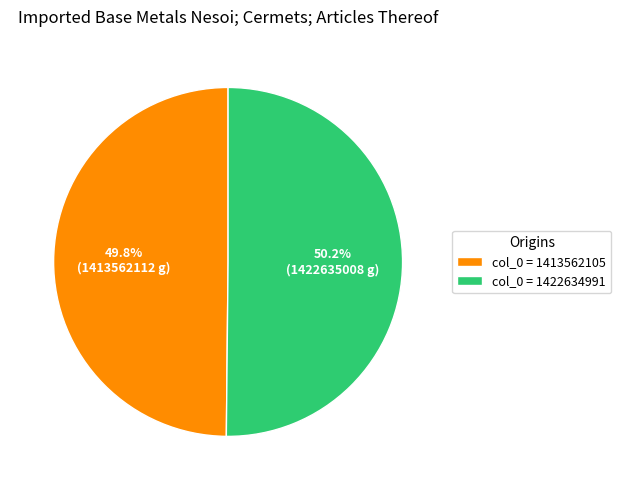

Do col_0 = 1413562105 and col_0 = 1422634991 together represent more than half of the pie?

Yes